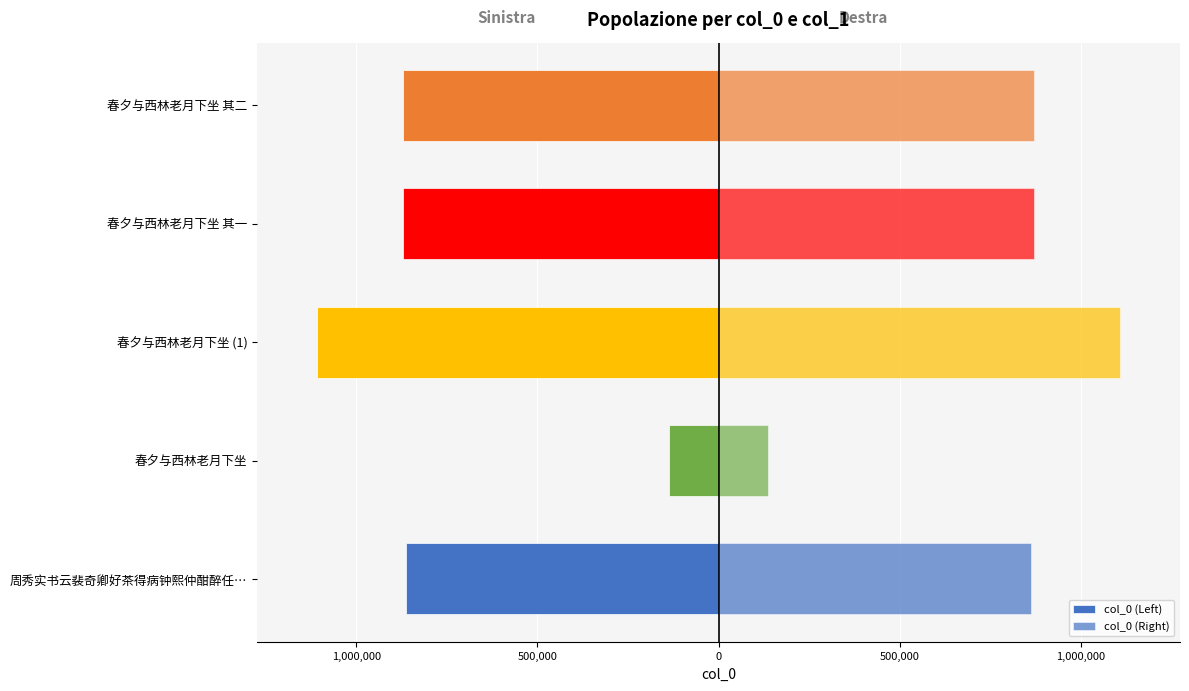

What is the lowest value of the col_0 (Right) series?

136322